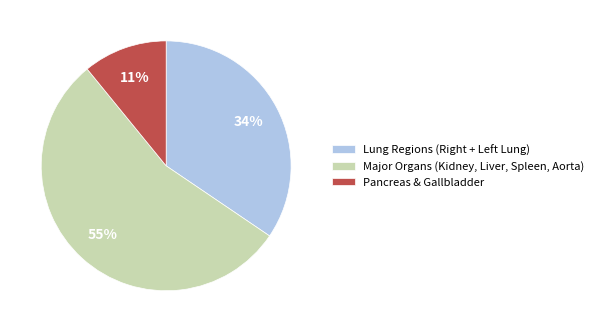

Count the number of slices in the pie.

3